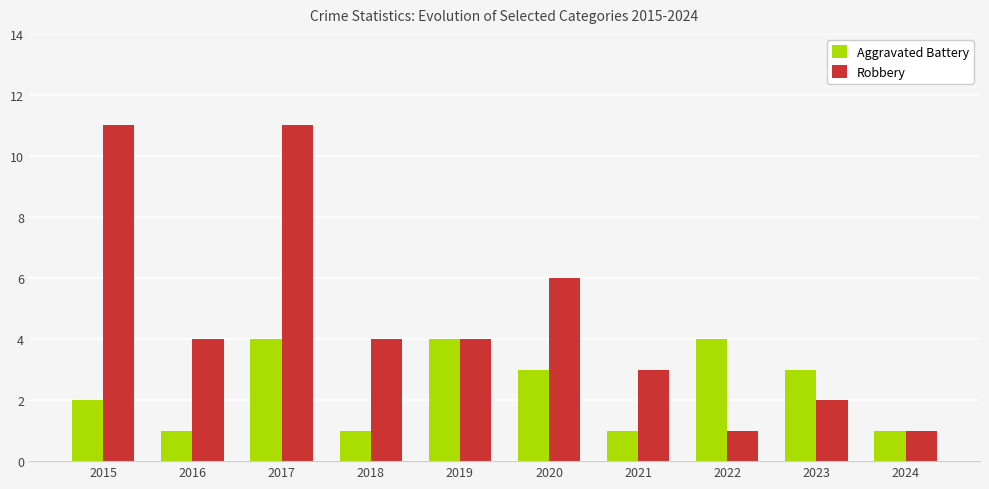

What is the value of the Robbery bar at the 7th from the left?

3